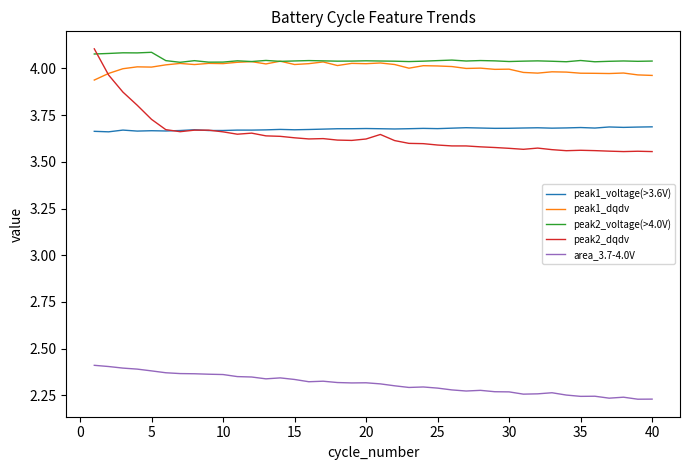

Which series has the widest spread of values?

peak2_dqdv